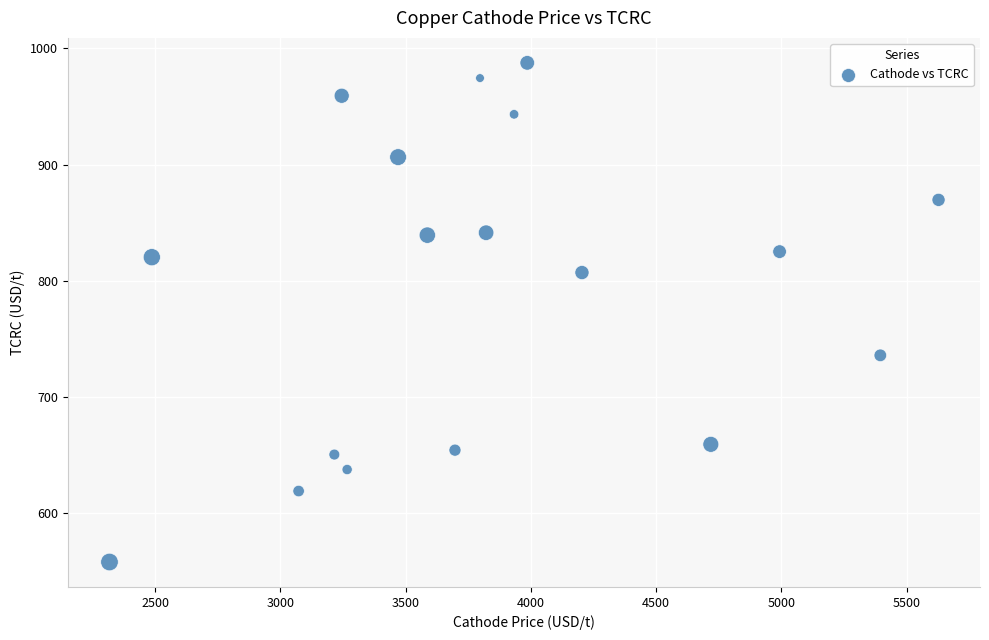

What is the range of X values (max minus min)?

3309.9